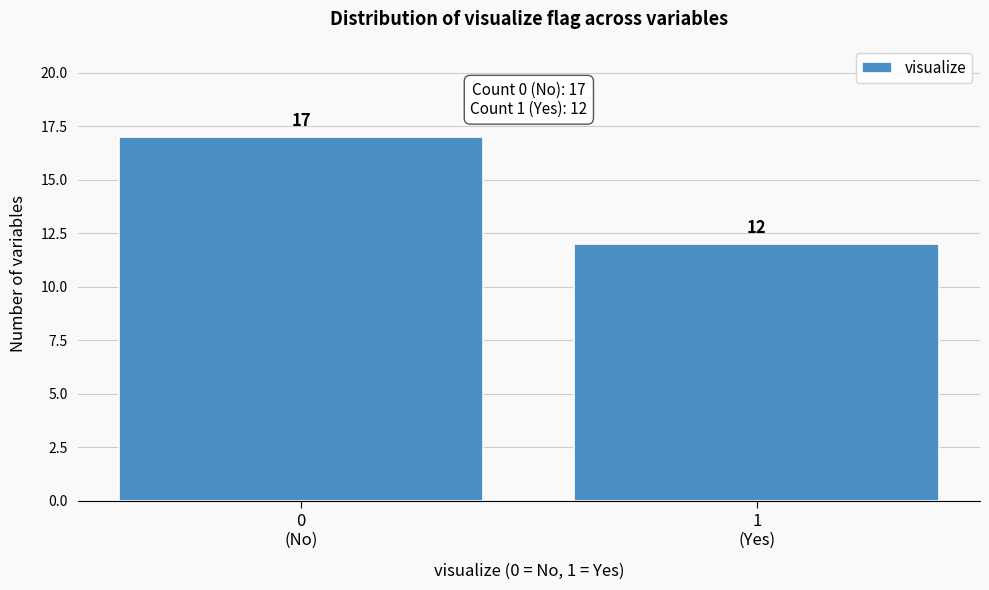

Reading left to right, transcribe all the data shown in this chart.

17	12